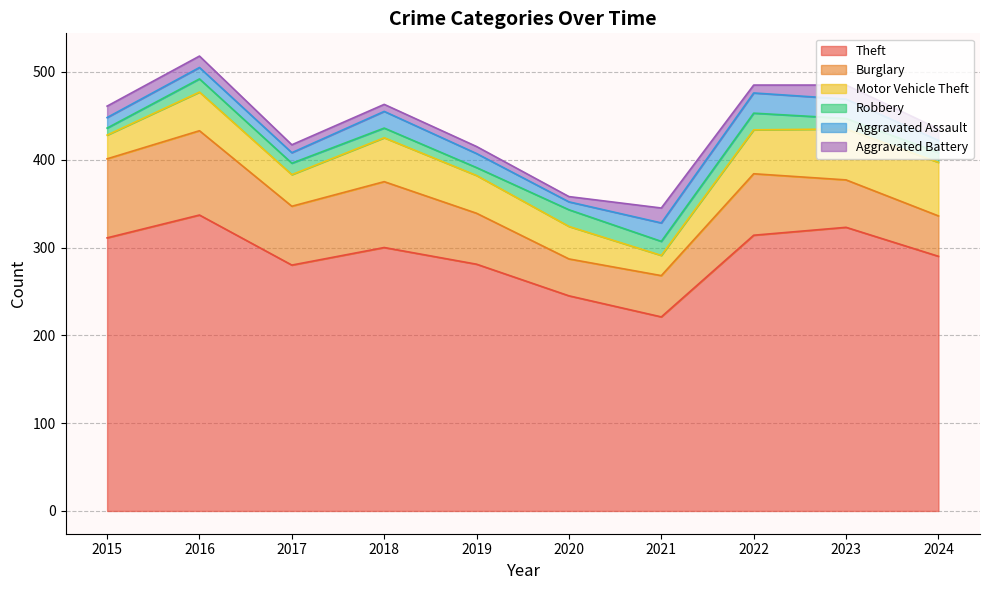

At how many categories does at least one series exceed 116?

10